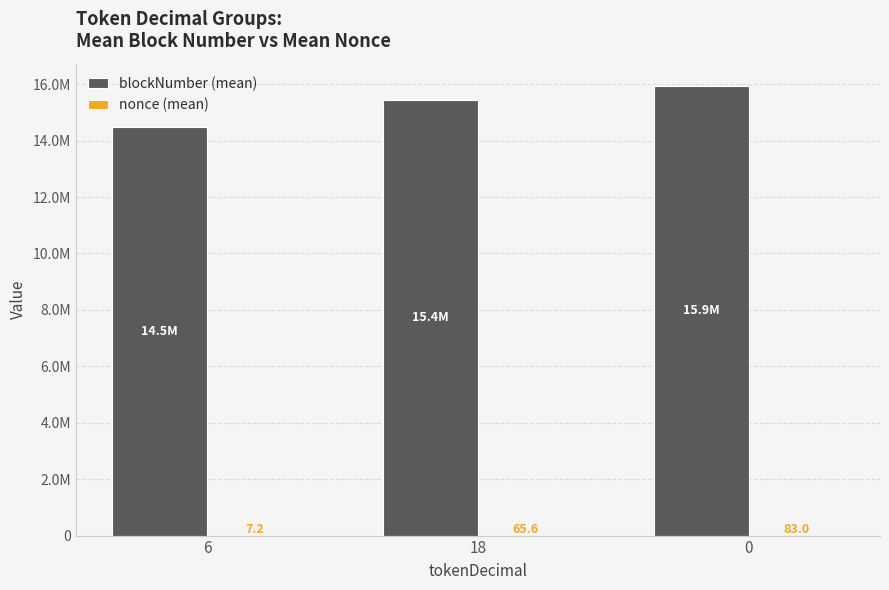

Are the bars grouped side by side (vs. stacked)?

Yes